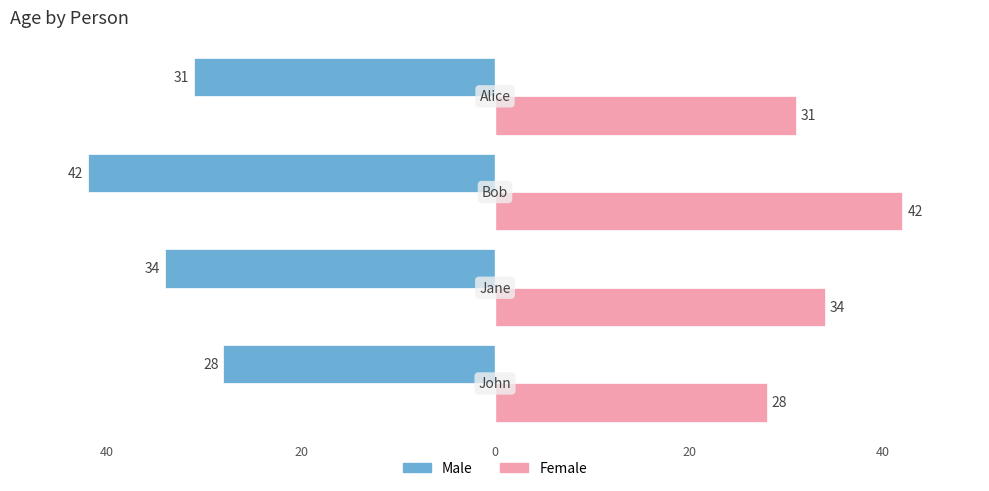

What are all the series names shown in the legend?

Male, Female